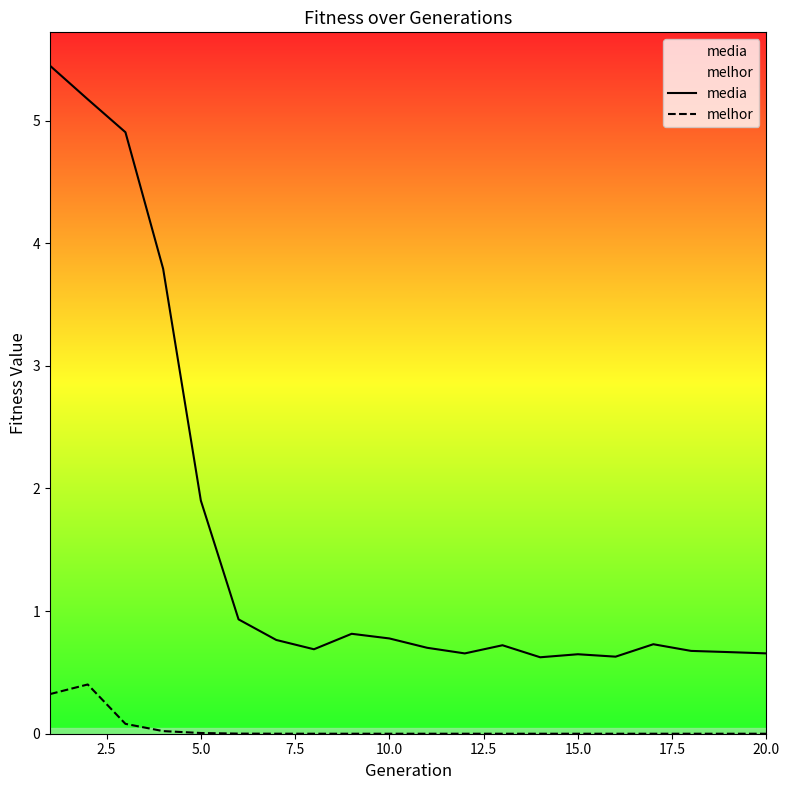

What are all the series names shown in the legend?

media, melhor